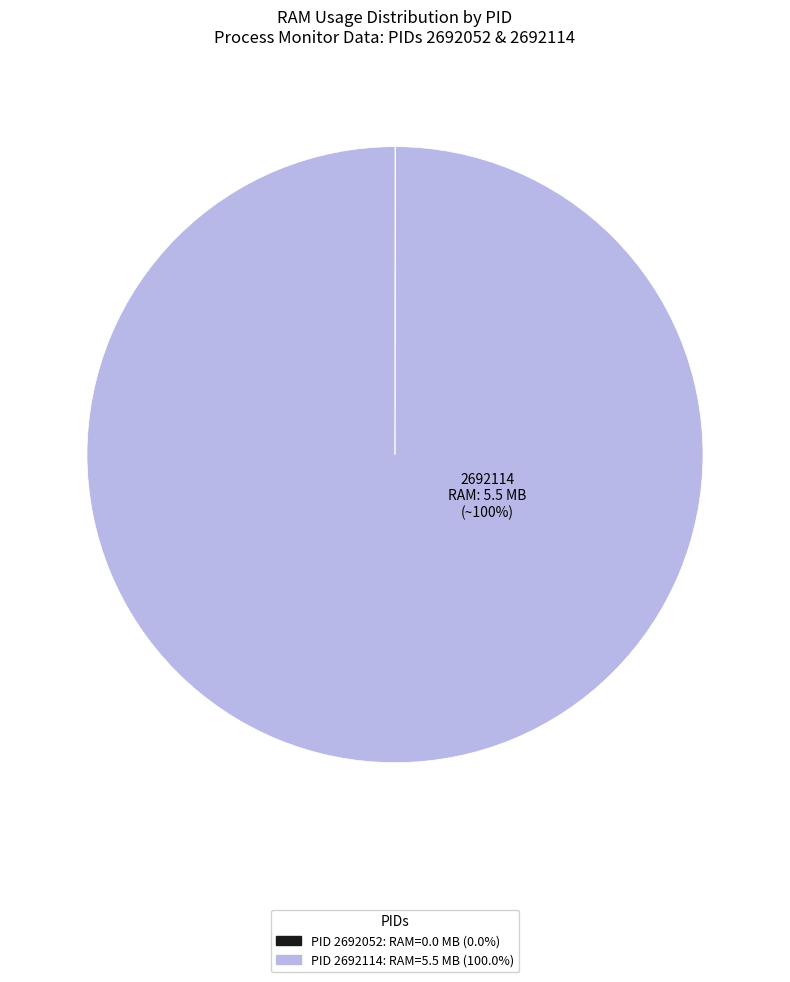

Is there a majority slice in this chart?

Yes